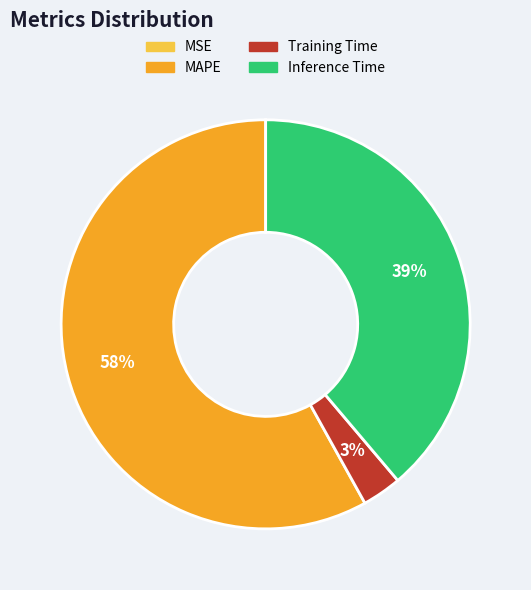

Is there a majority slice in this chart?

Yes